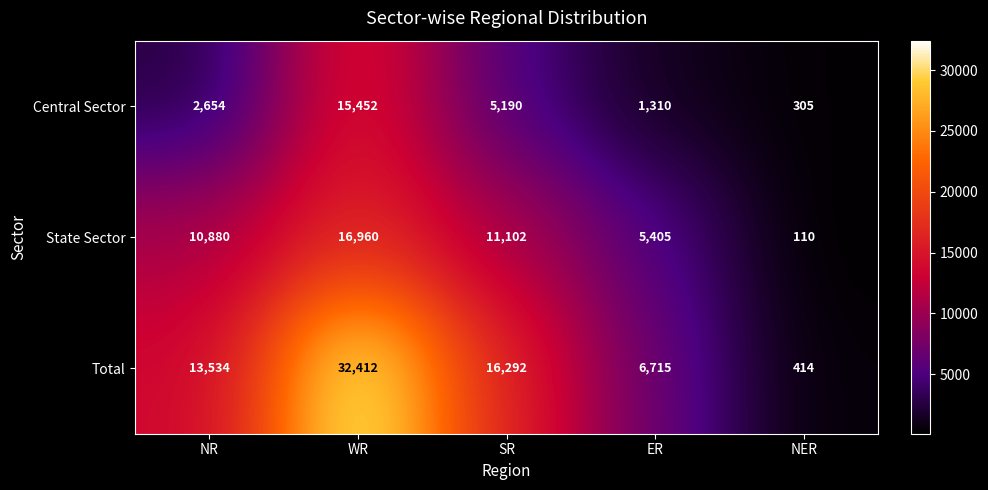

True or false: Central Sector has a value of 305 at NER.

True